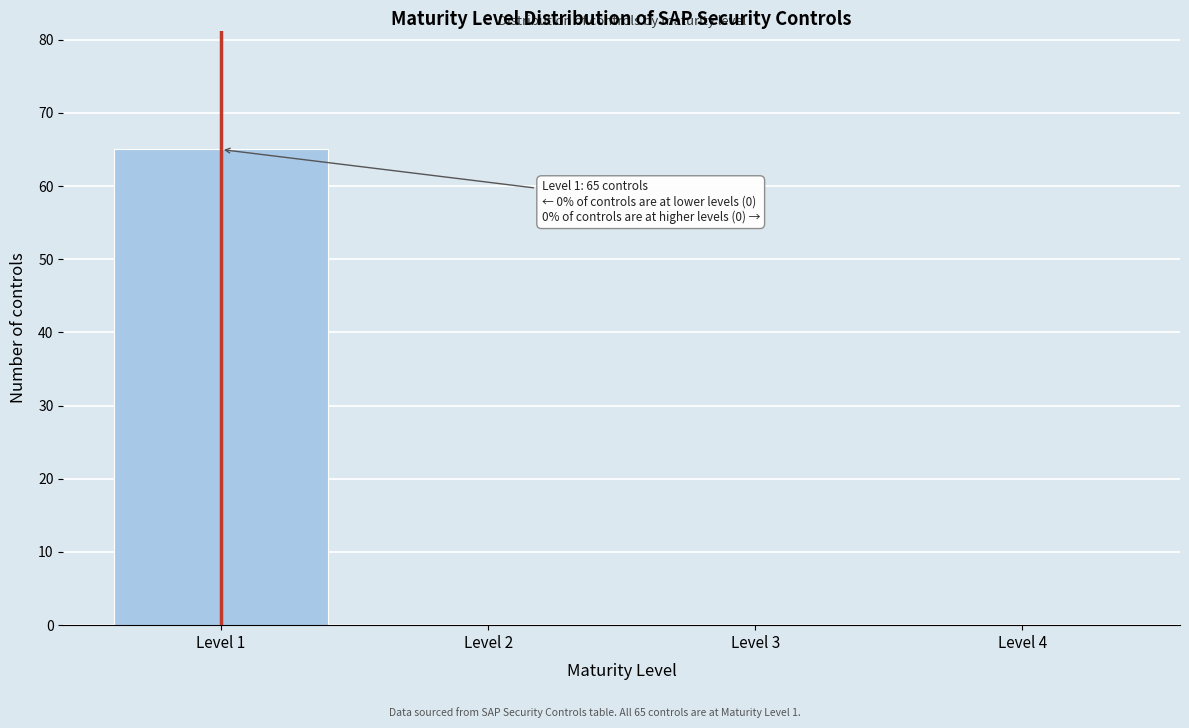

Reading left to right, transcribe all the data shown in this chart.

Level 1=65	Level 2=0	Level 3=0	Level 4=0